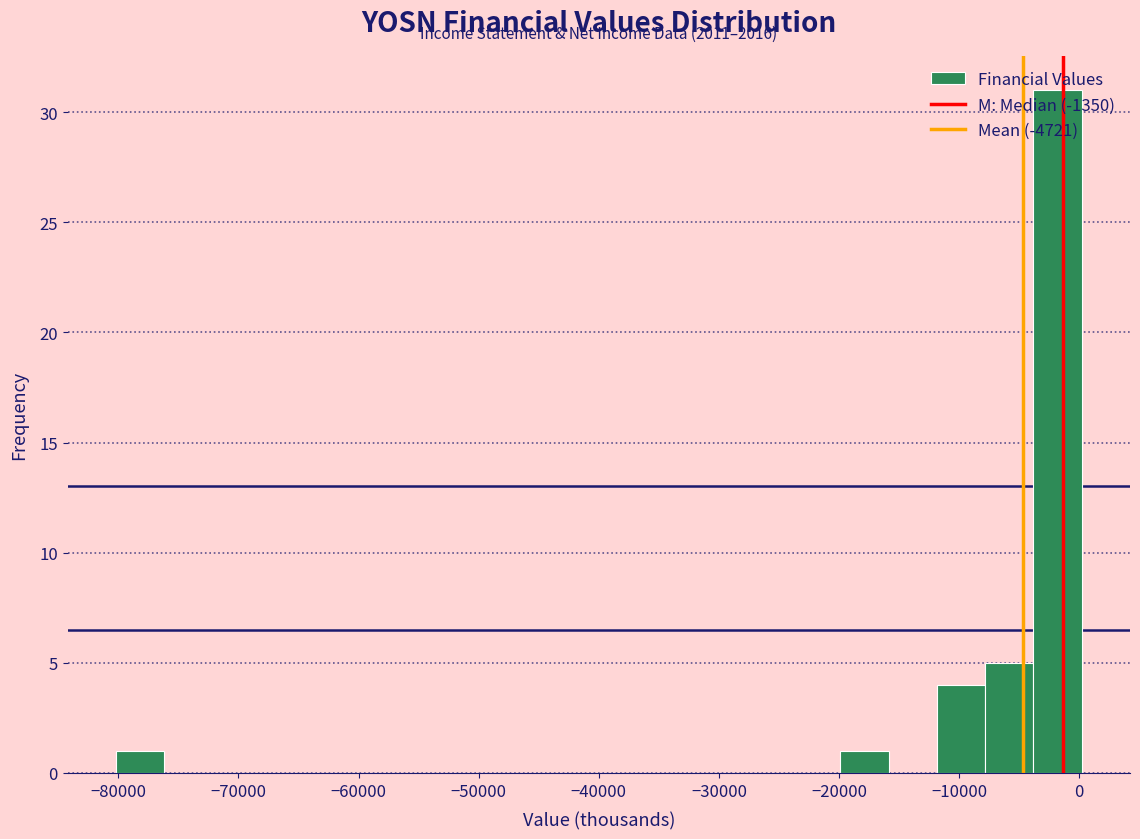

Over which range of the x-axis is the bar tallest?

-4000 to 0